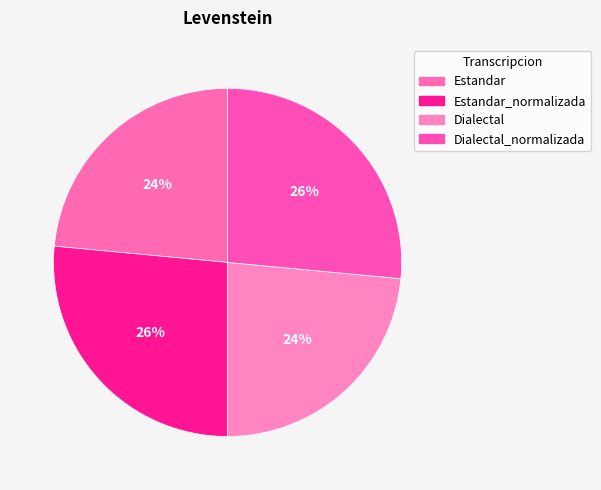

Count the number of slices in the pie.

4